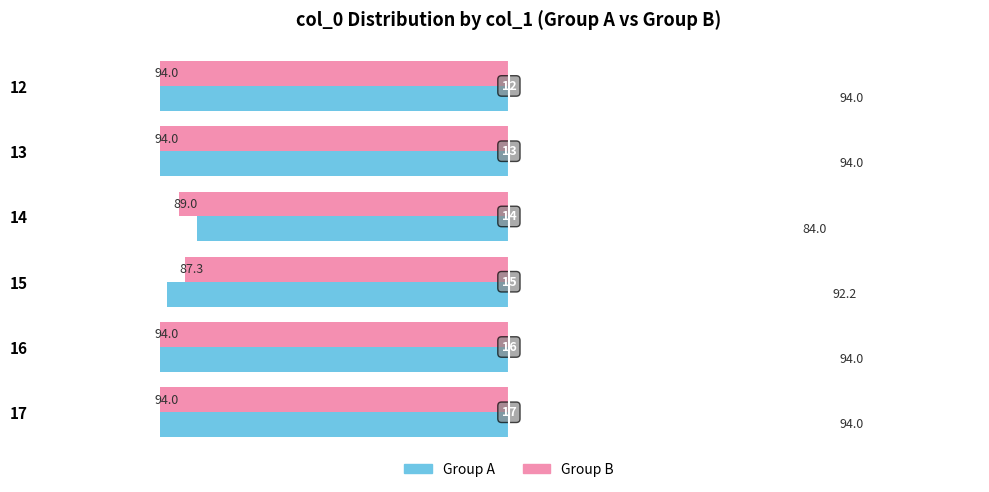

At how many categories does at least one series exceed 93?

4